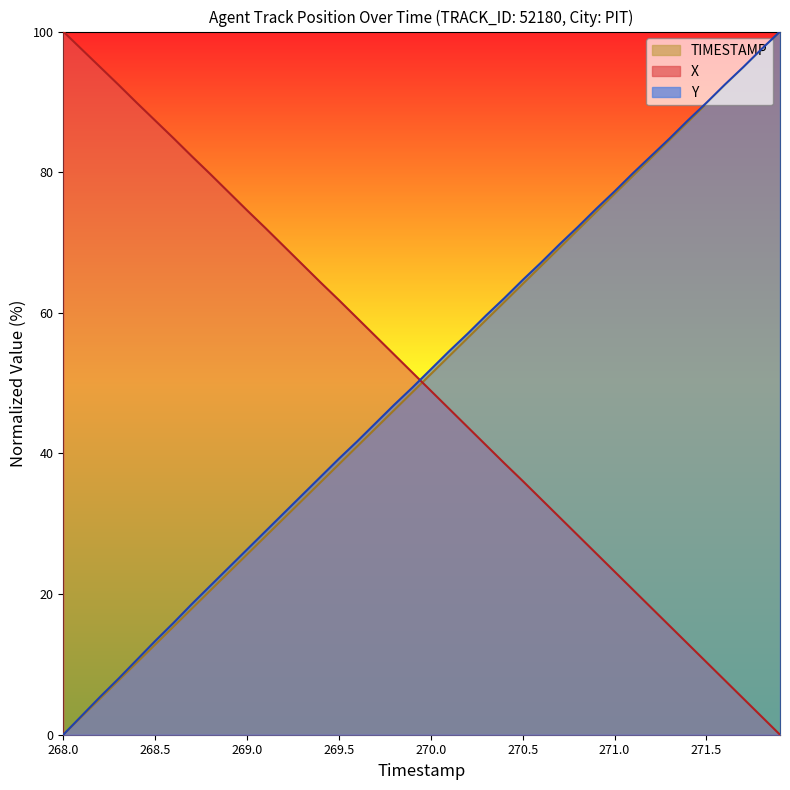

Rank the series by their average value, from highest to lowest.

Y, X, TIMESTAMP